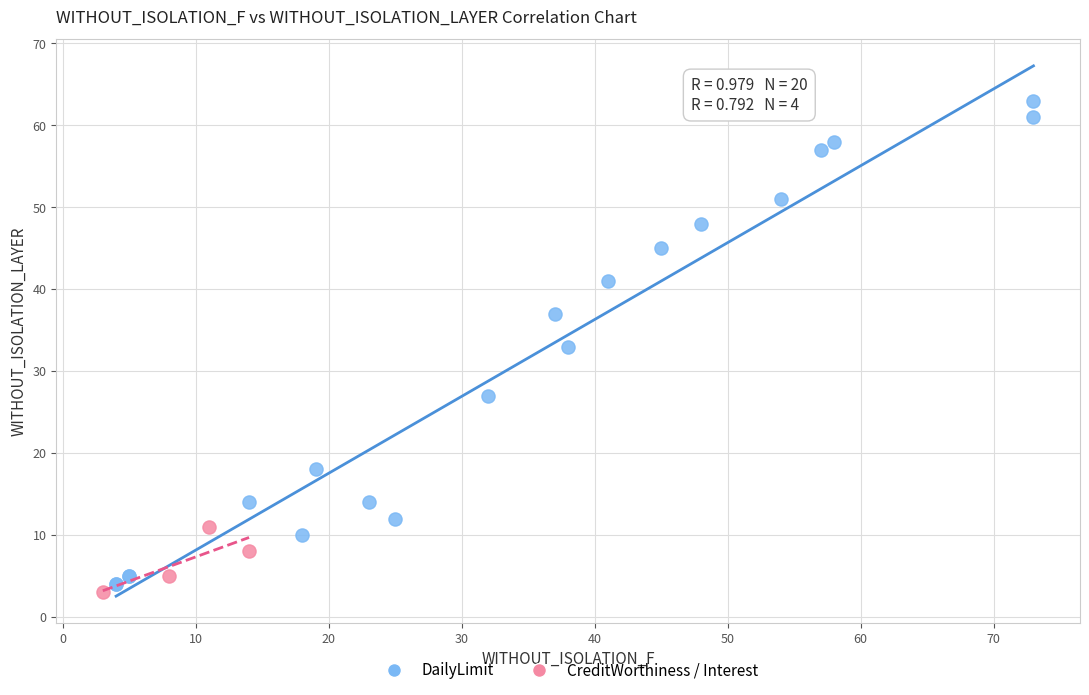

Which series has the largest Y range (max minus min)?

DailyLimit